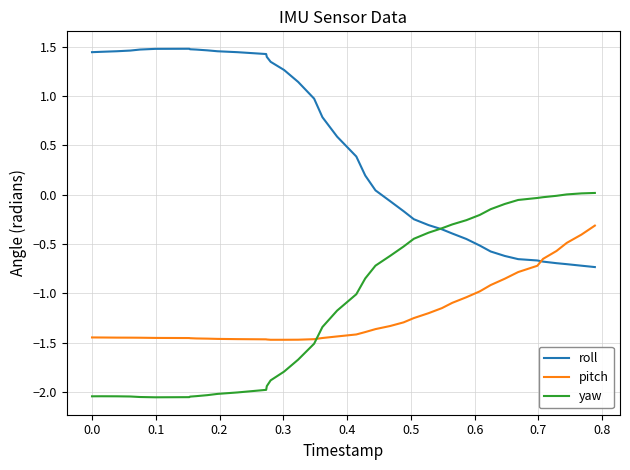

Which series has the largest range (max minus min)?

roll